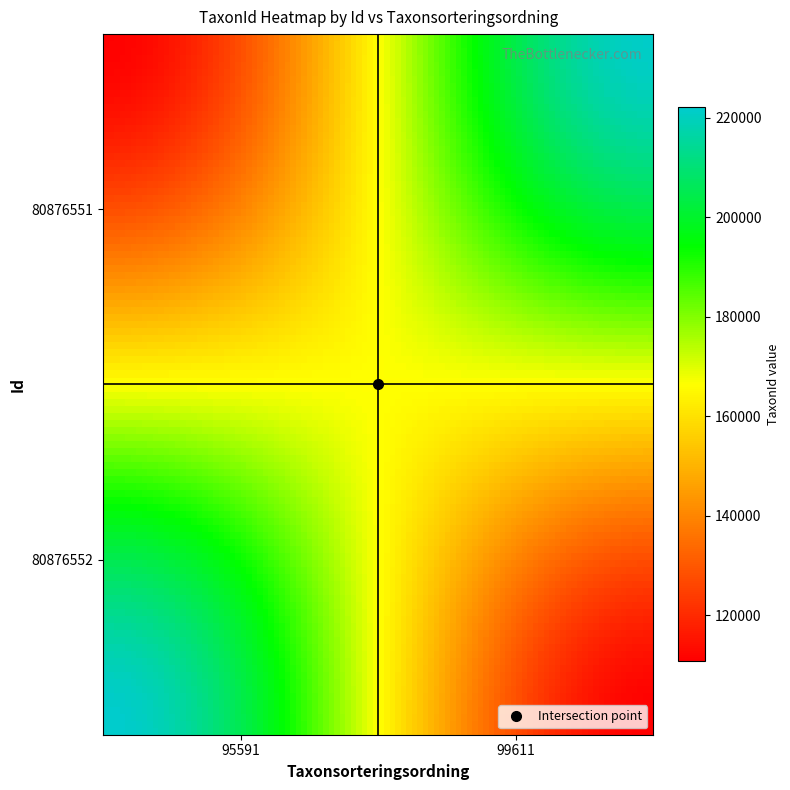

Reading left to right, list all the values displayed in this chart.

80876552: 95591	222112
80876551: 99611	221343